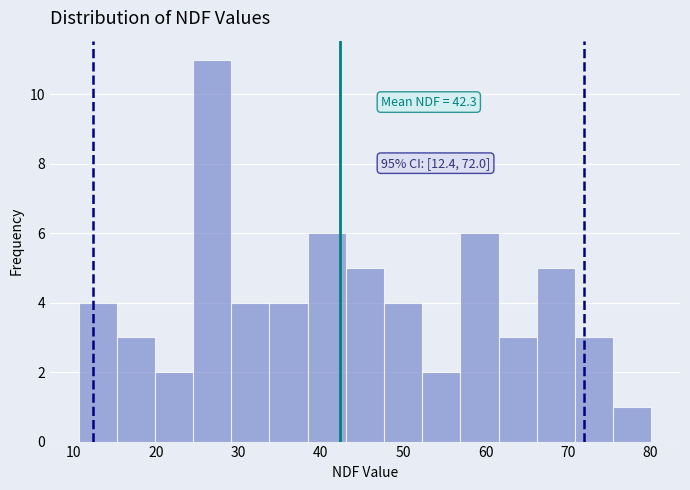

Over which range of the x-axis is the bar tallest?

25 to 29